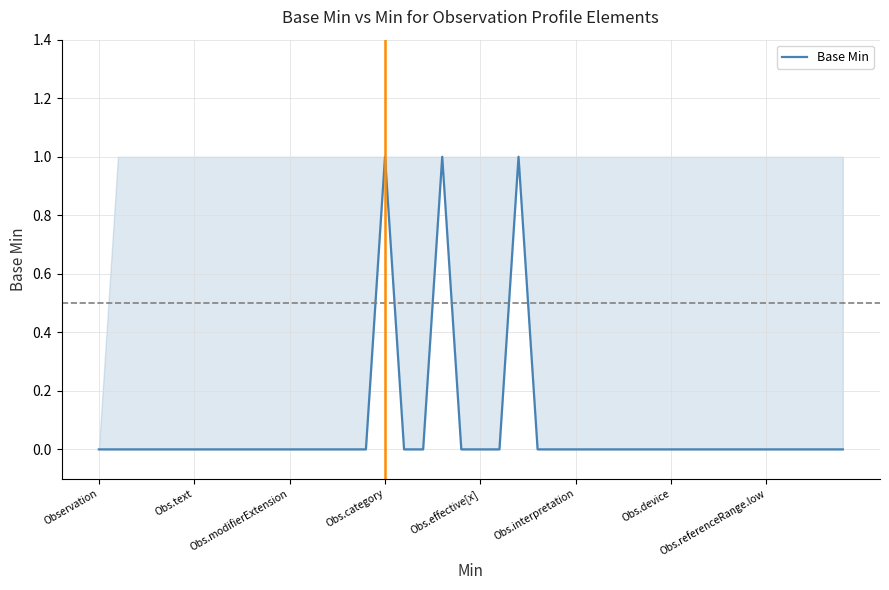

Reading left to right, extract all data points from this chart.

0	0	0	0	0	0	0	0	0	0	0	0	0	0	0	1	0	0	1	0	0	0	1	0	0	0	0	0	0	0	0	0	0	0	0	0	0	0	0	0